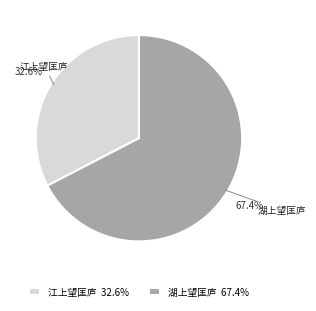

To the nearest percent, what percentage of the pie is 湖上望匡庐?

67%